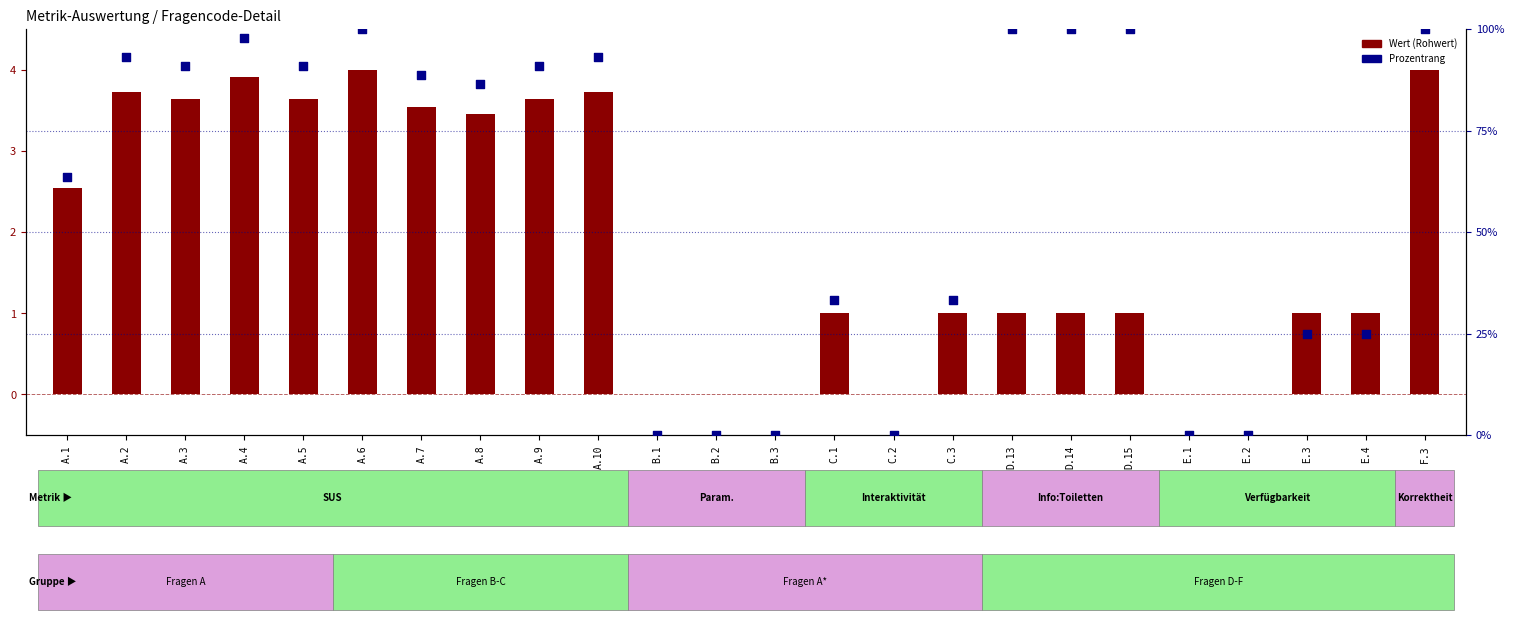

Which series has the largest total across all categories?

Prozentrang